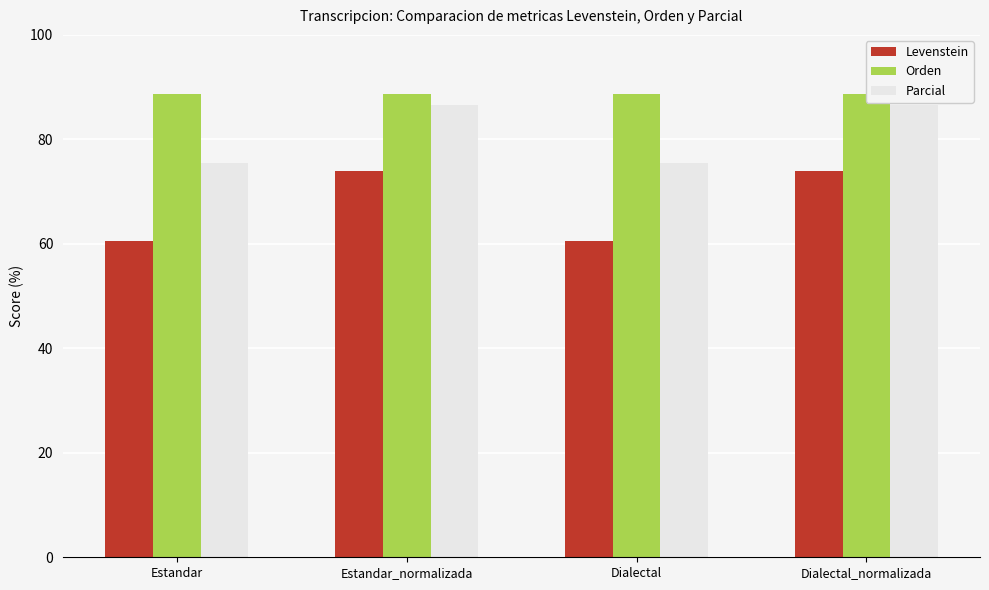

What is the sum of the Parcial values at Dialectal and Estandar_normalizada?

162.0